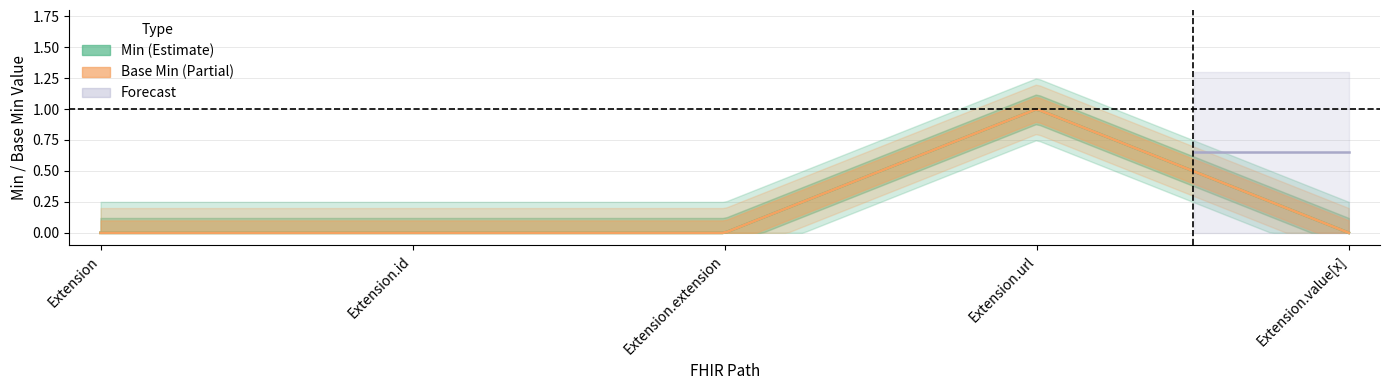

Reading left to right, extract all data points from this chart.

Min: Extension=0	Extension.id=0	Extension.extension=0	Extension.url=1	Extension.value[x]=0
Base Min: Extension=0	Extension.id=0	Extension.extension=0	Extension.url=1	Extension.value[x]=0